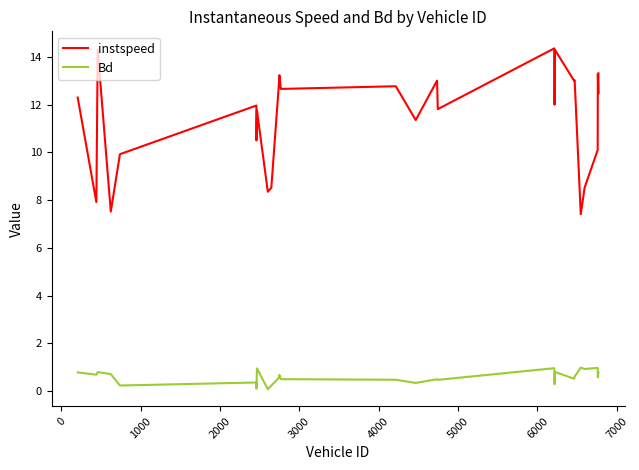

Rank the series by their average value, from lowest to highest.

Bd, instspeed